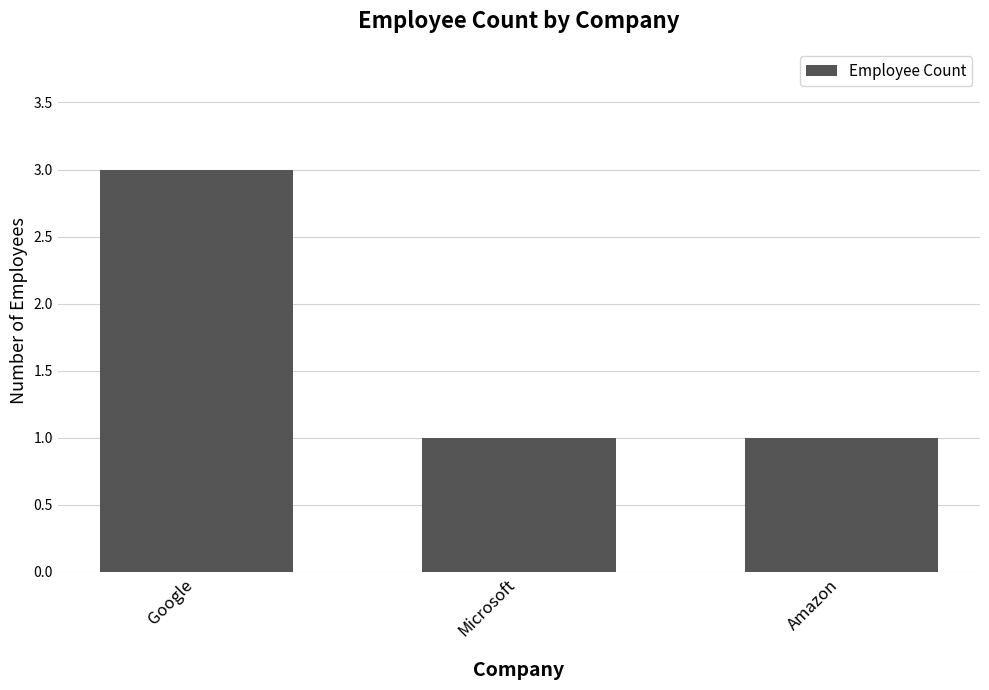

How many bars are there in total?

3